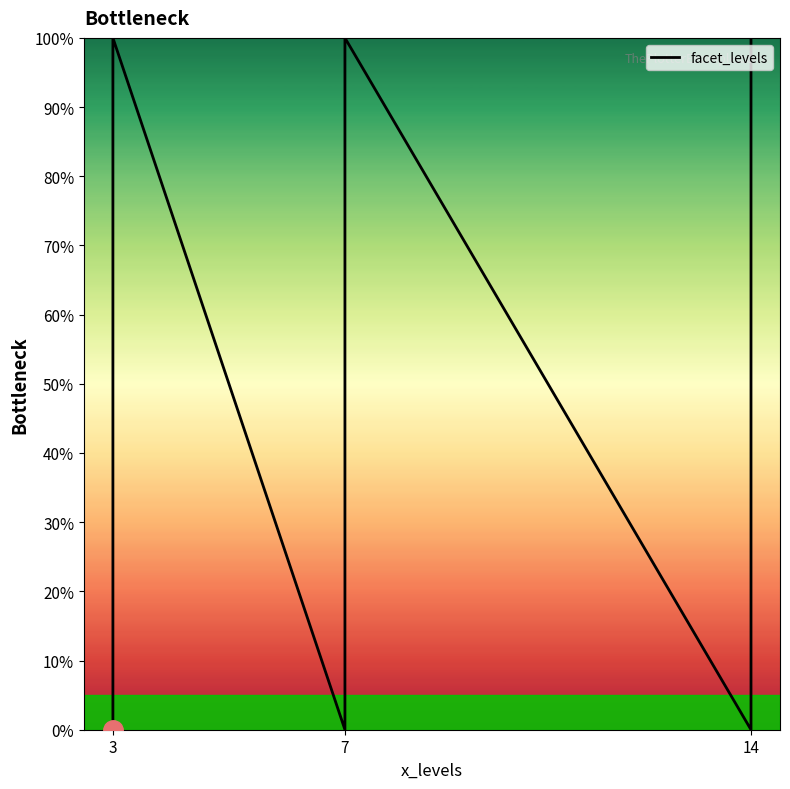

What is the average value?

62.5